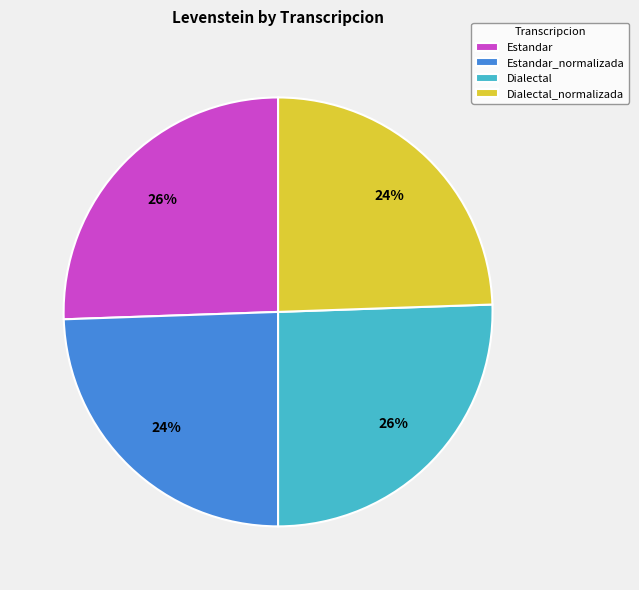

True or false: Estandar accounts for 20% of the total.

False